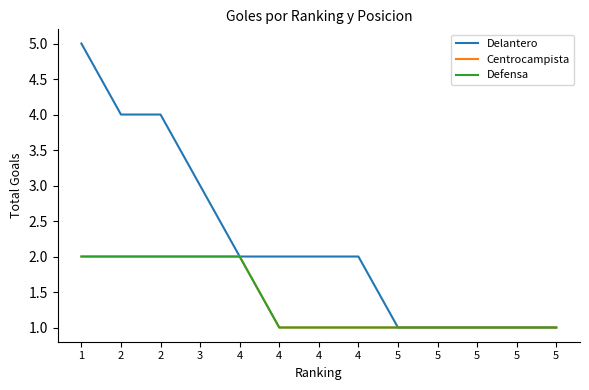

The Defensa series shows 1 at 2. True or false?

False